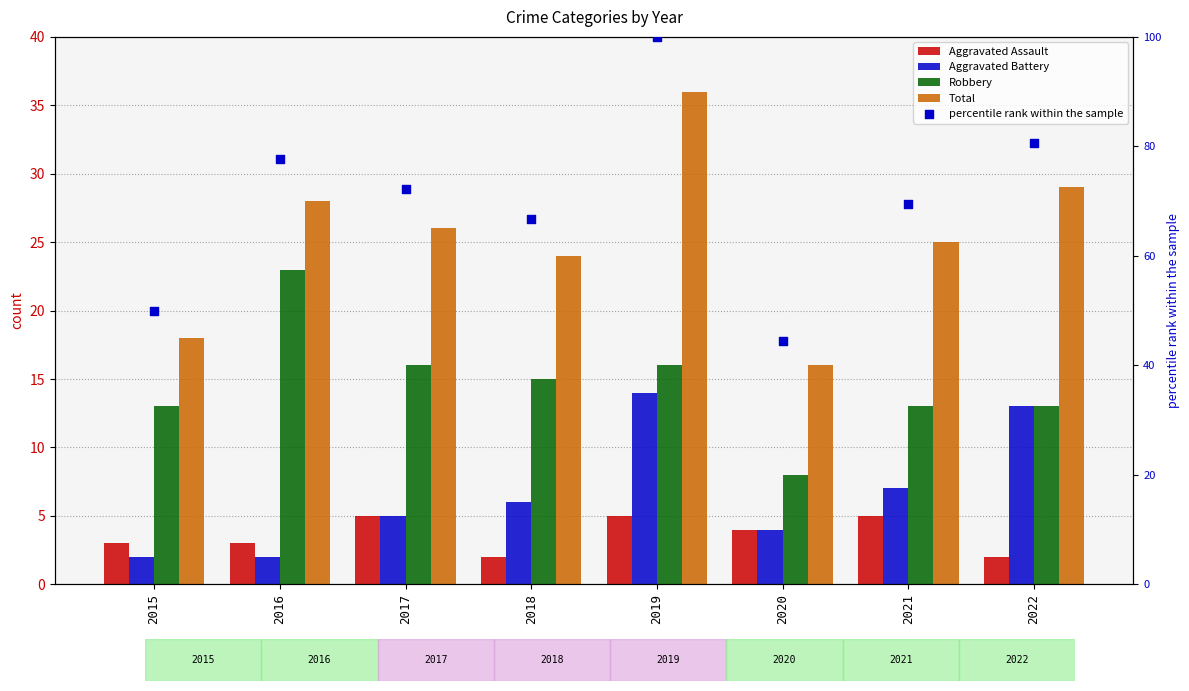

Which series contains the lowest Y value?

Aggravated Assault